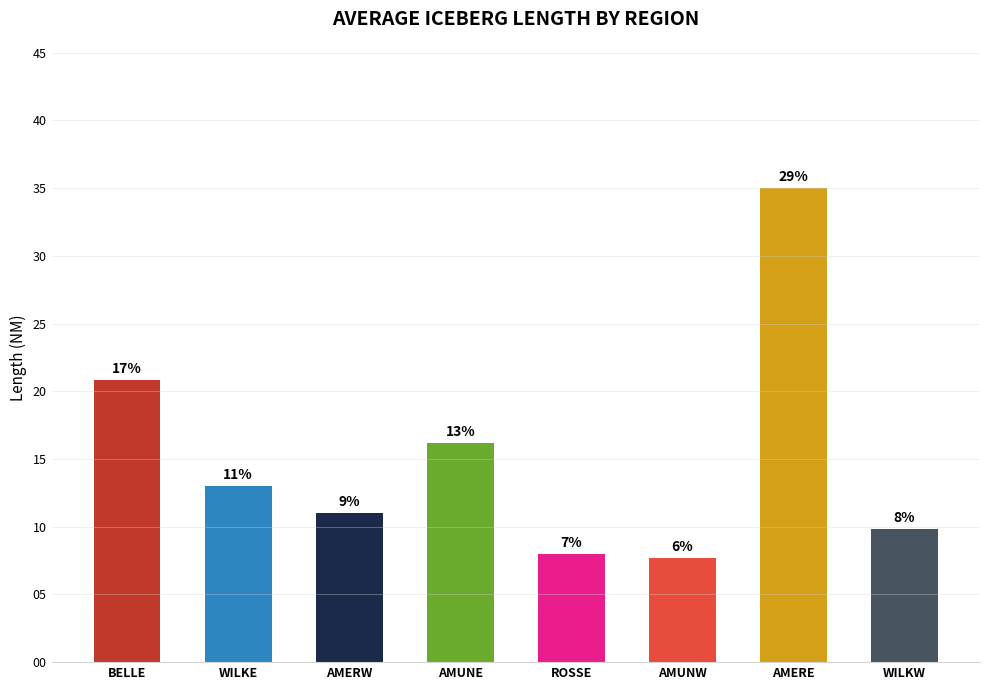

Does the chart contain any negative values?

No